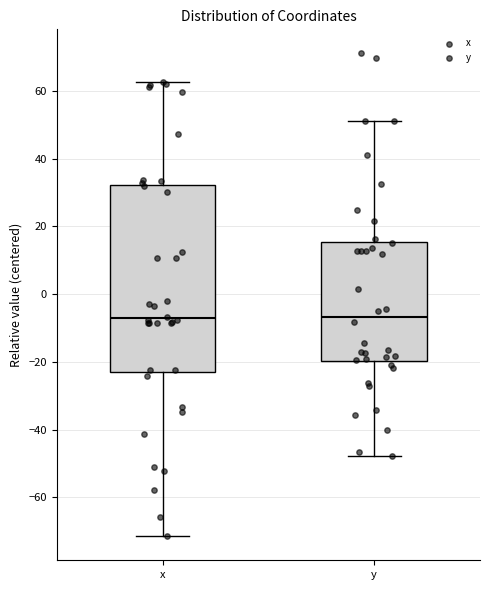

Where is the upper edge of the box for y on the y-axis? The values are not printed on the chart, so give them approximately, as read against the axis.

16